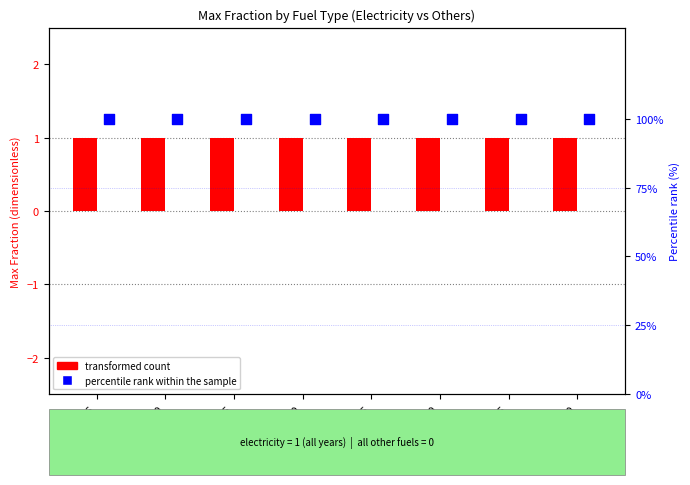

At which category is the sum across all series the highest?

2016